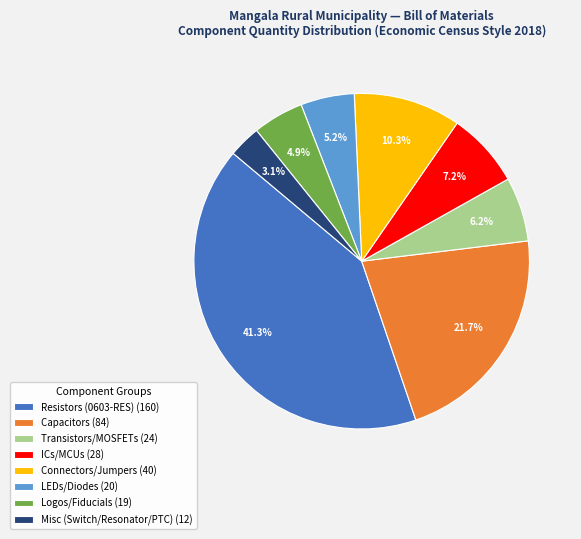

Is there any slice that represents more than half of the pie?

No